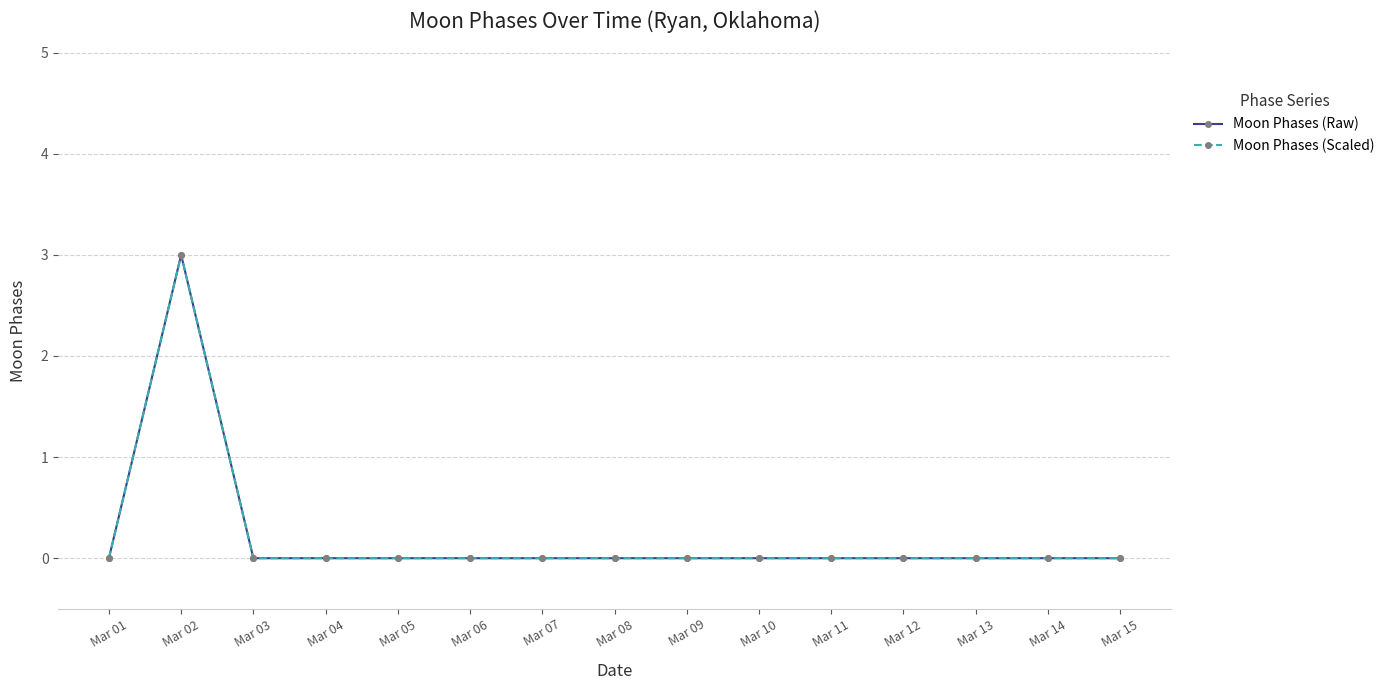

Which series has the largest total across all categories?

Moon Phases (Raw)